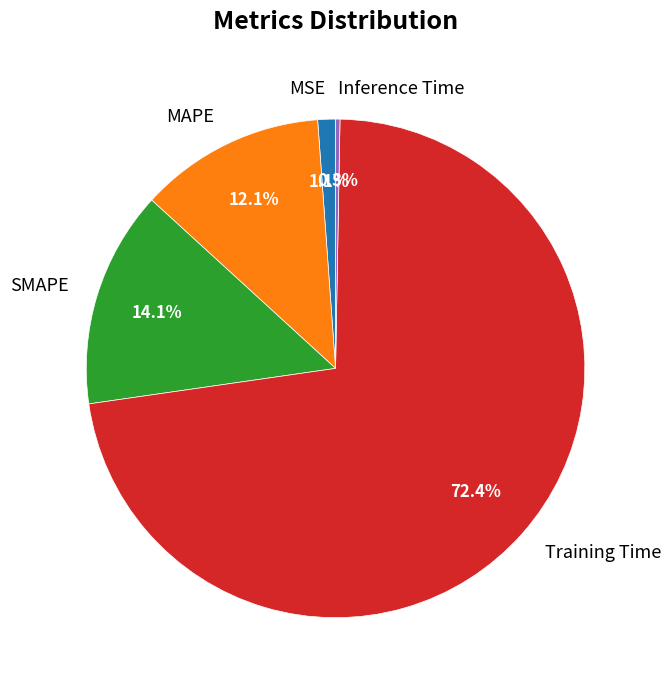

Is it true that SMAPE is 14% of the pie?

True